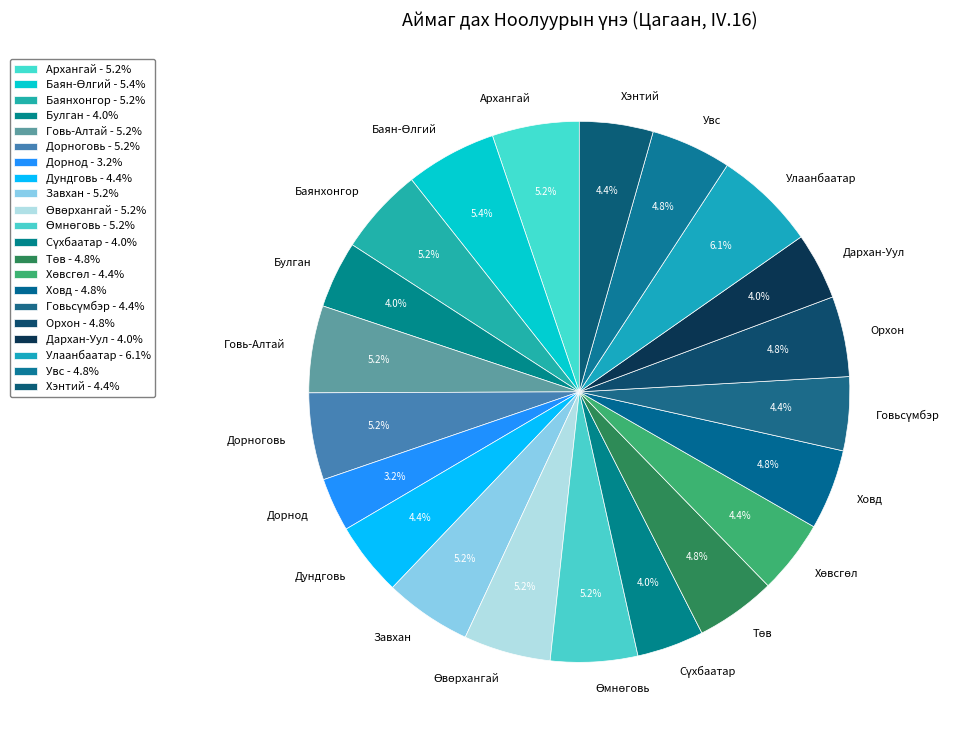

Does Дархан-Уул account for over 50% of the chart?

No